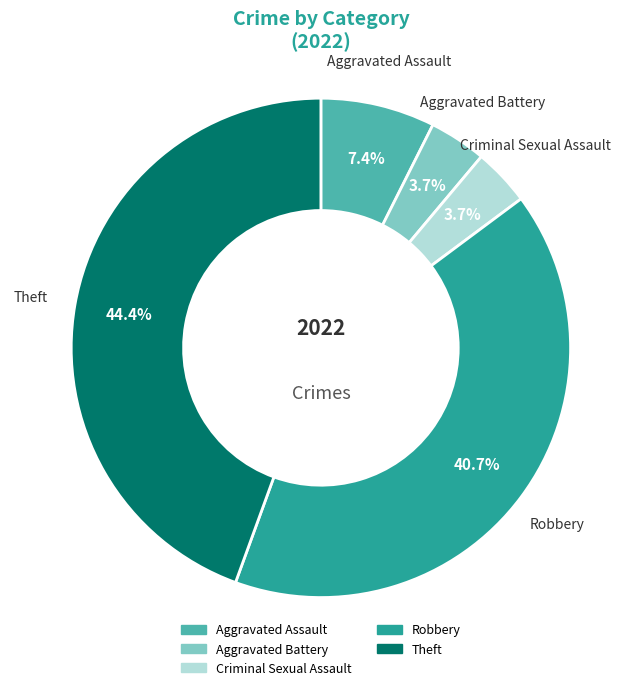

Does Criminal Sexual Assault account for over 50% of the chart?

No